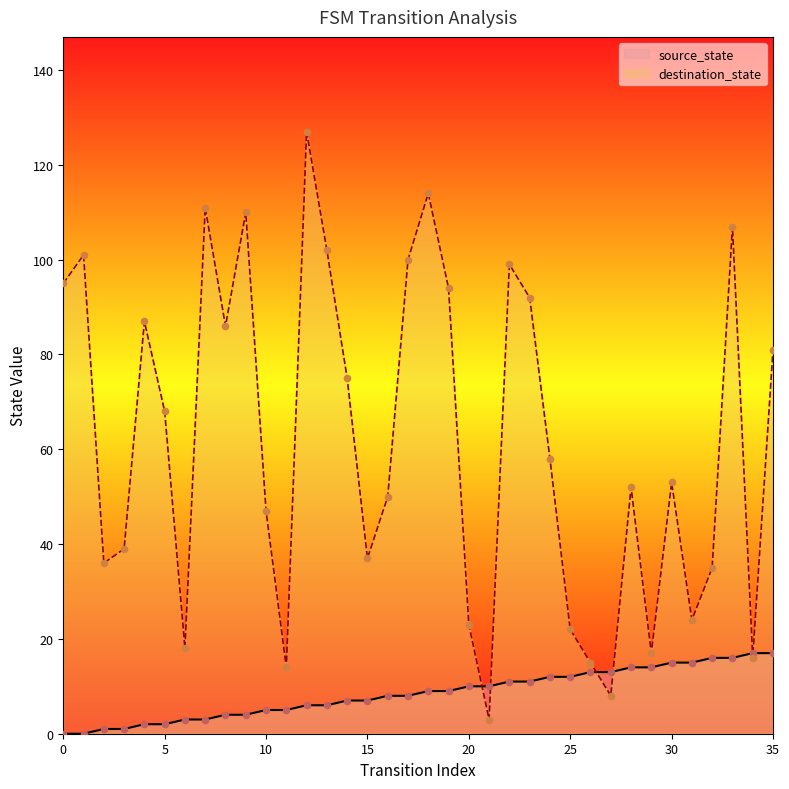

At how many categories does at least one series exceed 100?

7